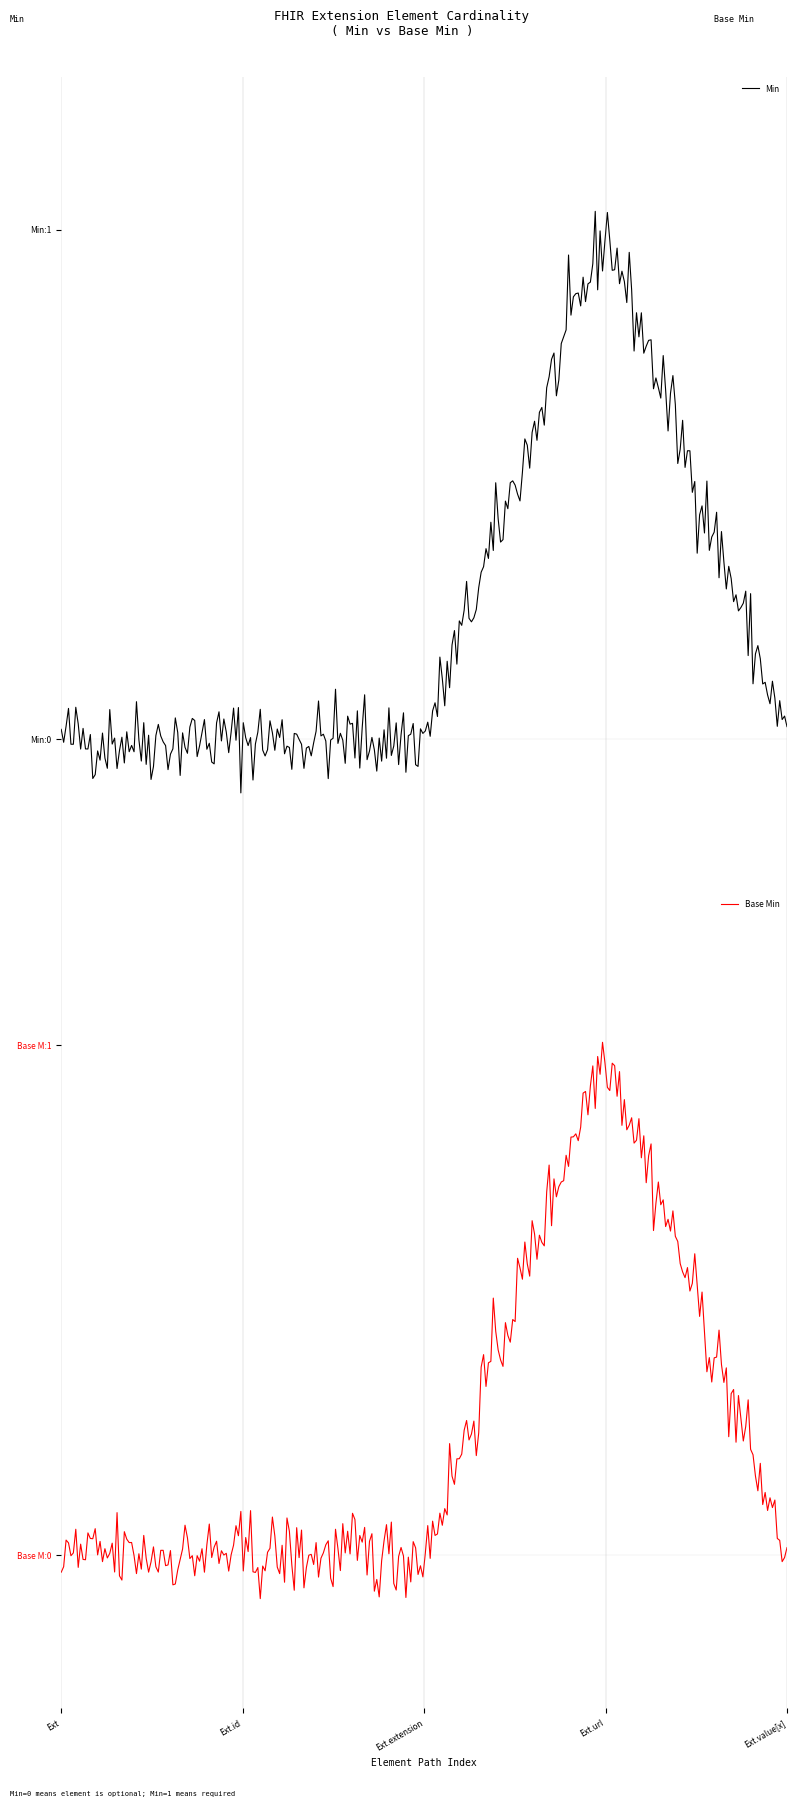

Between Extension.id and Extension.url, which series saw the biggest shift?

Min